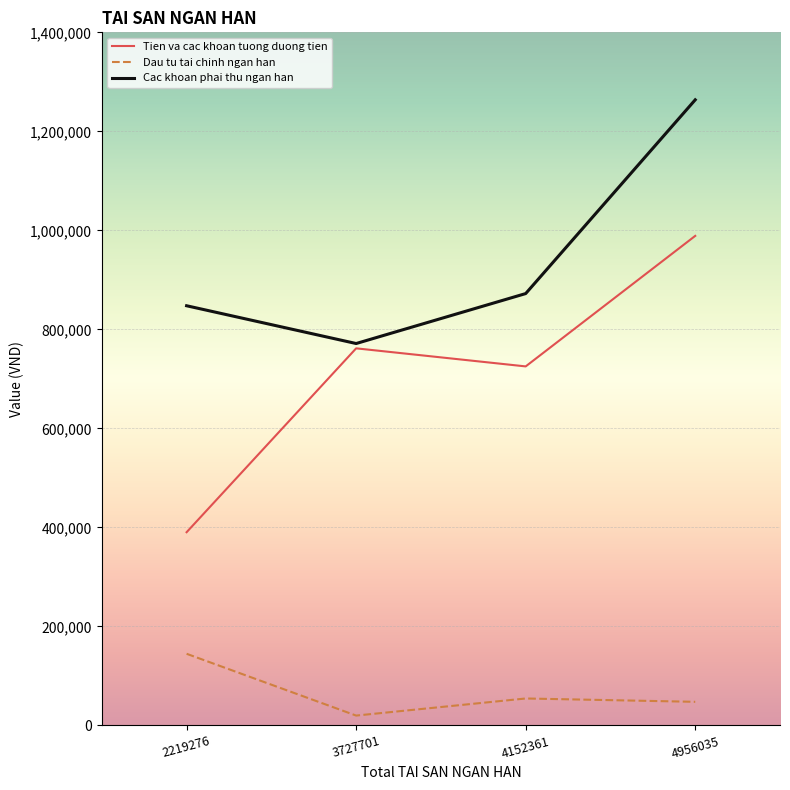

Where is Tien va cac khoan tuong duong tien nearest to the value 689623?

4152361